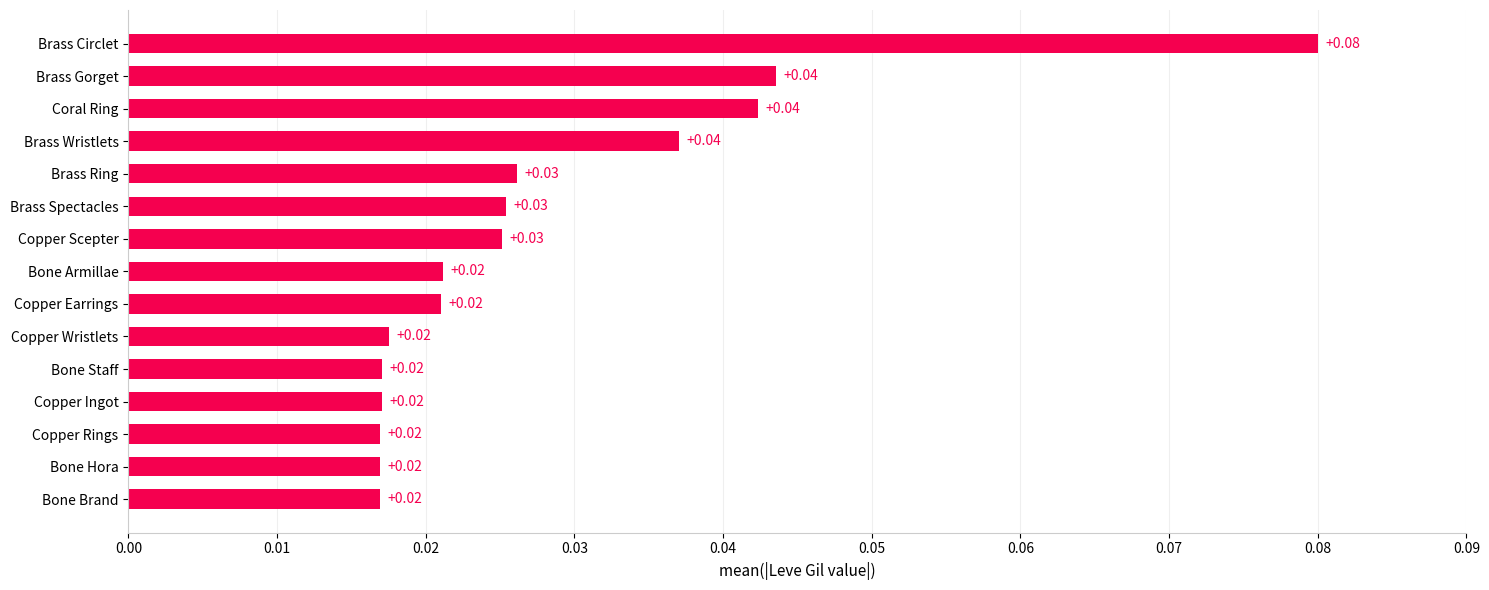

Which category has the highest value across all series?

Brass Circlet